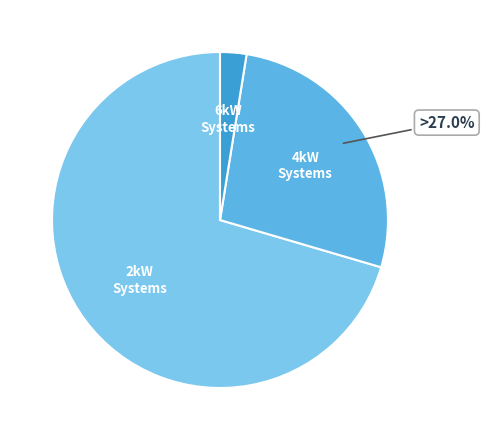

To the nearest percent, what is the average slice percentage?

33%